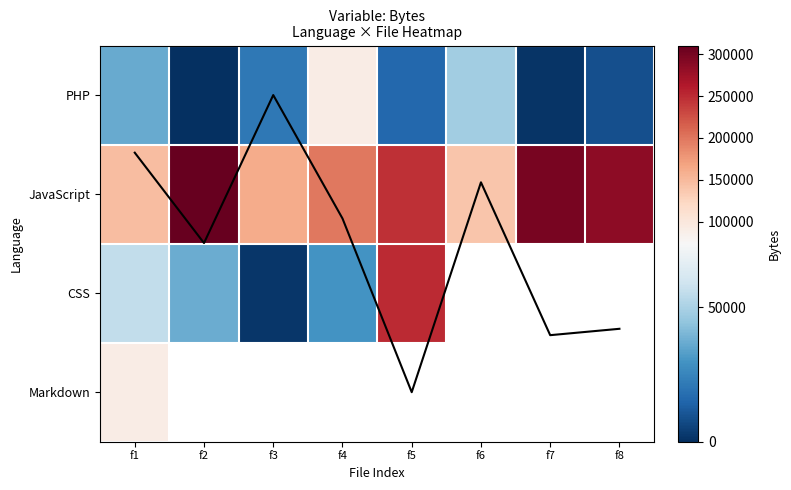

List the labels in order of PHP value, smallest first.

f2, f7, f8, f5, f3, f1, f6, f4